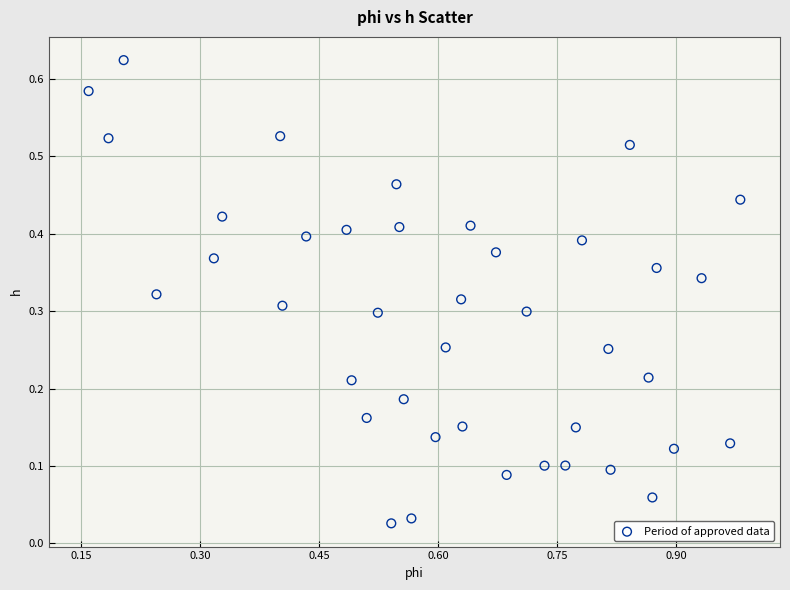

What is the range of X values (max minus min)?

0.8